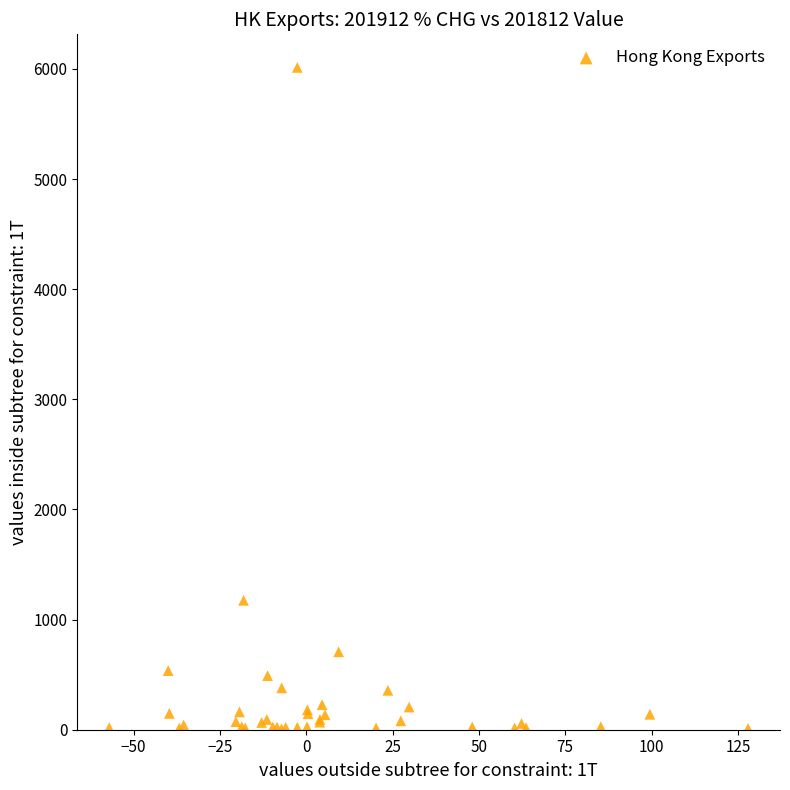

What Y value in the scatter plot is closest to 3010?

1174.8